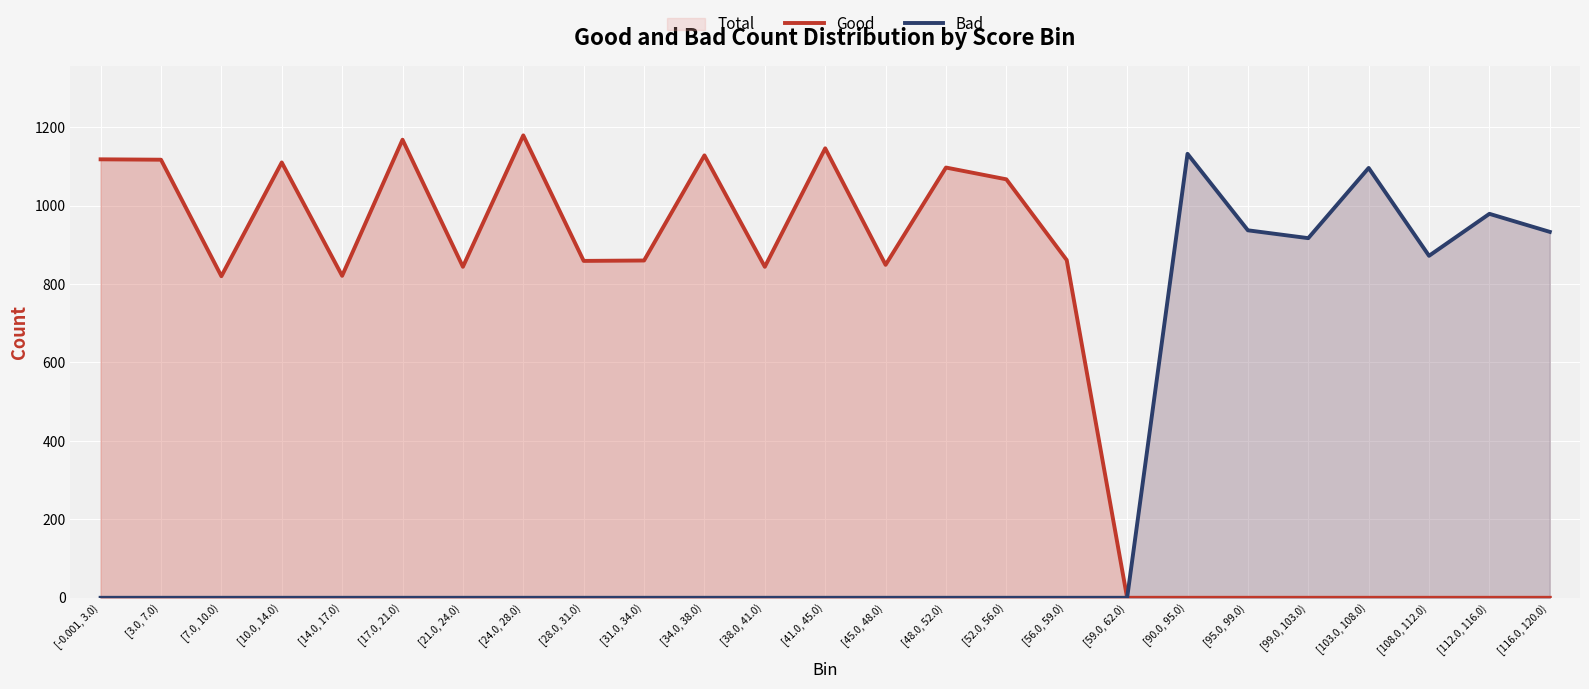

Reading right to left, extract all data points from this chart.

Good: [116.0, 120.0)=0	[112.0, 116.0)=0	[108.0, 112.0)=0	[103.0, 108.0)=0	[99.0, 103.0)=0	[95.0, 99.0)=0	[90.0, 95.0)=0	[59.0, 62.0)=0	[56.0, 59.0)=861	[52.0, 56.0)=1067	[48.0, 52.0)=1097	[45.0, 48.0)=849	[41.0, 45.0)=1146	[38.0, 41.0)=844	[34.0, 38.0)=1128	[31.0, 34.0)=860	[28.0, 31.0)=859	[24.0, 28.0)=1179	[21.0, 24.0)=844	[17.0, 21.0)=1168	[14.0, 17.0)=821	[10.0, 14.0)=1110	[7.0, 10.0)=820	[3.0, 7.0)=1117	[-0.001, 3.0)=1118
Bad: [116.0, 120.0)=933	[112.0, 116.0)=979	[108.0, 112.0)=872	[103.0, 108.0)=1096	[99.0, 103.0)=917	[95.0, 99.0)=937	[90.0, 95.0)=1132	[59.0, 62.0)=0	[56.0, 59.0)=0	[52.0, 56.0)=0	[48.0, 52.0)=0	[45.0, 48.0)=0	[41.0, 45.0)=0	[38.0, 41.0)=0	[34.0, 38.0)=0	[31.0, 34.0)=0	[28.0, 31.0)=0	[24.0, 28.0)=0	[21.0, 24.0)=0	[17.0, 21.0)=0	[14.0, 17.0)=0	[10.0, 14.0)=0	[7.0, 10.0)=0	[3.0, 7.0)=0	[-0.001, 3.0)=0